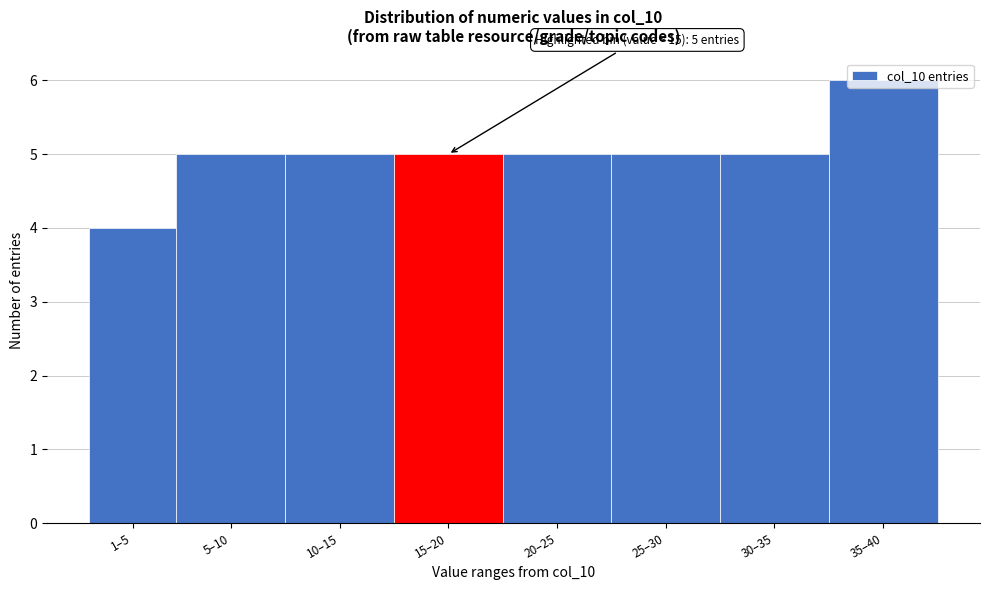

What value does the data have at 15–20?

5